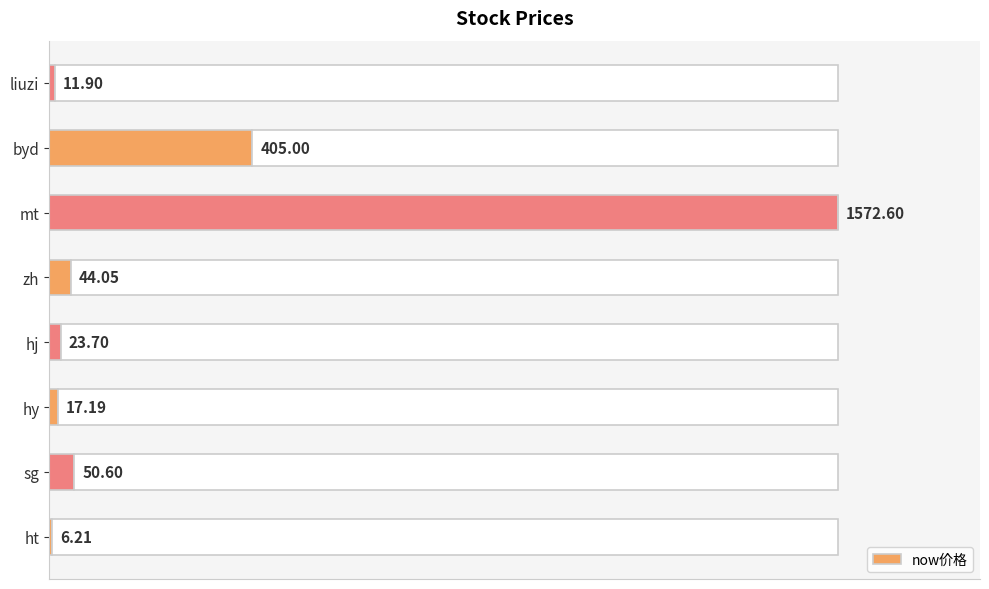

At which label is now价格 closest to 789?

byd